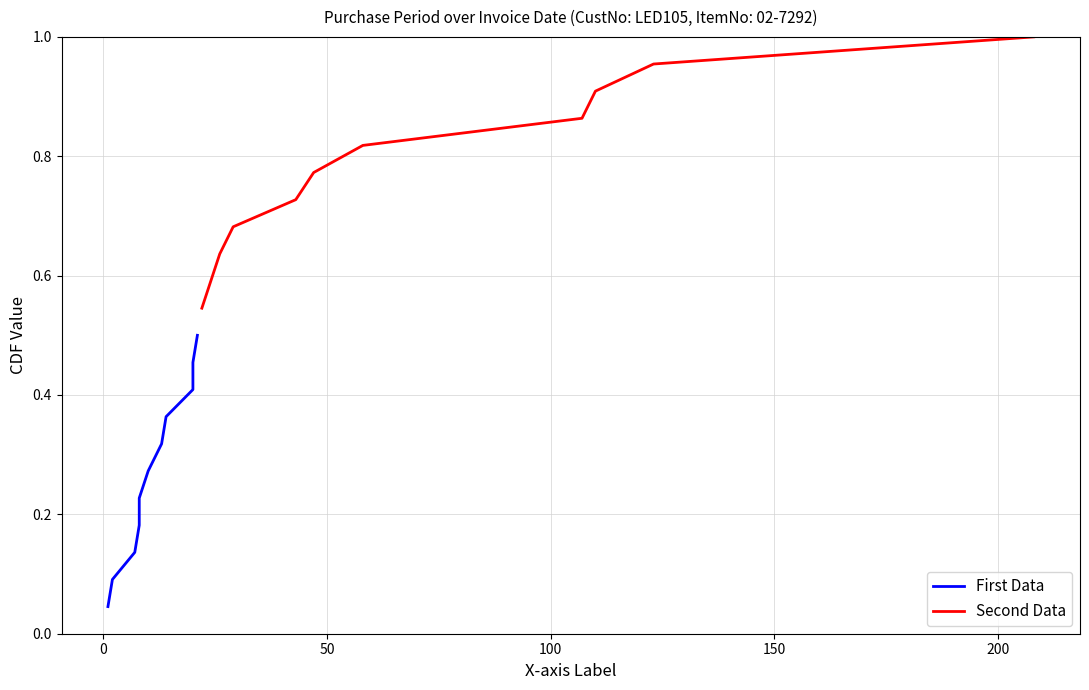

True or false: First Data has more than 2 interior local peaks.

False